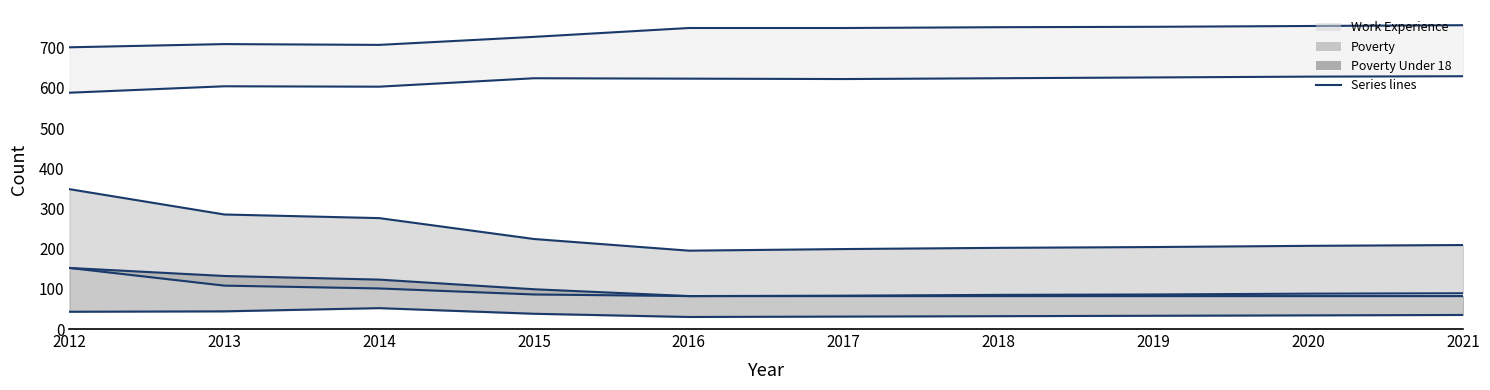

What is the total value across all series at 2017?

1766